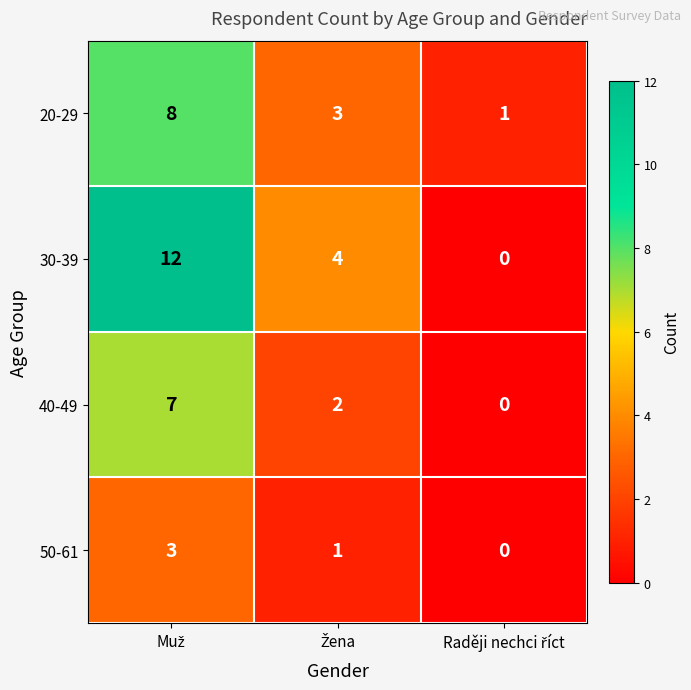

Reading left to right, what are all the values shown in this chart?

20-29: 8	3	1
30-39: 12	4	0
40-49: 7	2	0
50-61: 3	1	0